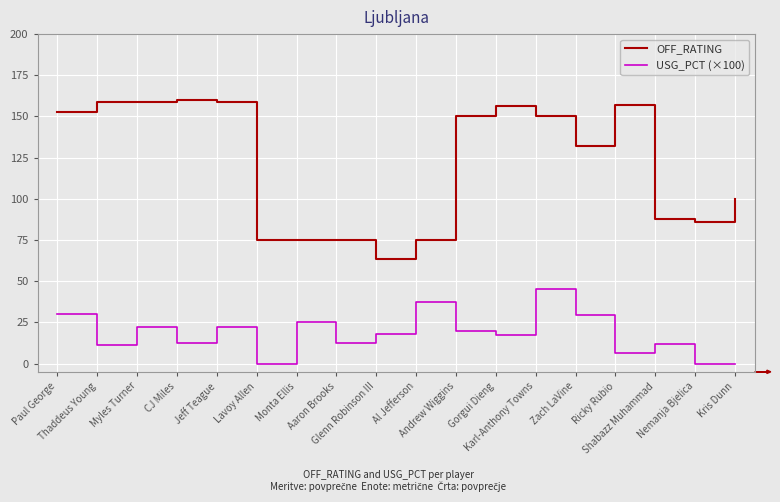

What is the maximum value shown in the chart?

160.0